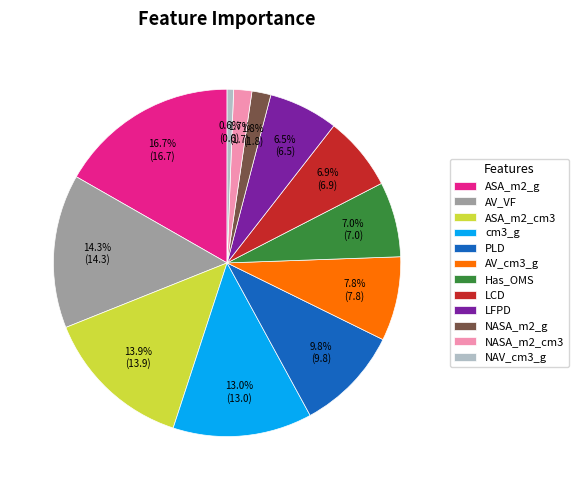

Which has a higher value, NASA_m2_g or ASA_m2_g?

ASA_m2_g